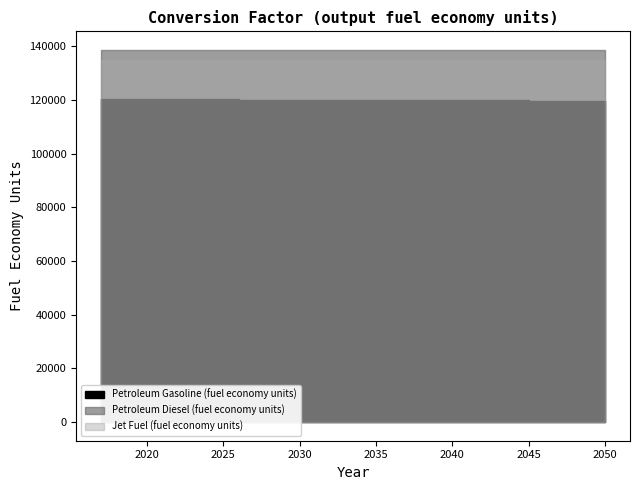

Which series has the largest range (max minus min)?

Petroleum Gasoline (fuel economy units)